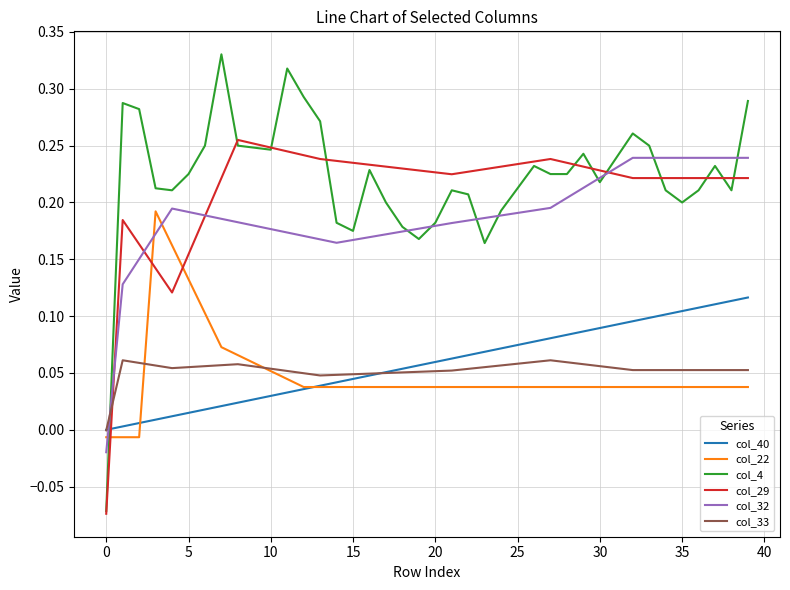

Which series has the largest range (max minus min)?

col_4